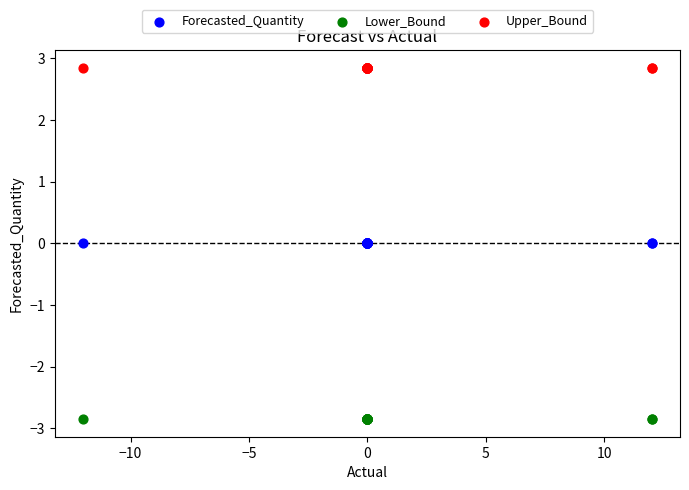

Which series reaches the maximum Y coordinate?

Upper_Bound